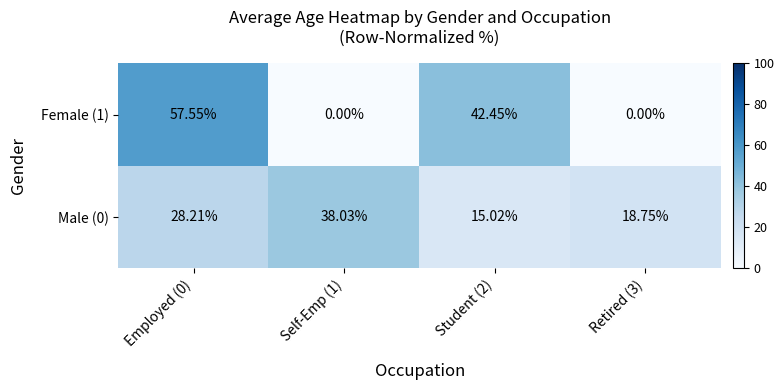

Is the value of Female (1) at Self-Emp (1) greater than the value of Male (0) at Employed (0)?

No